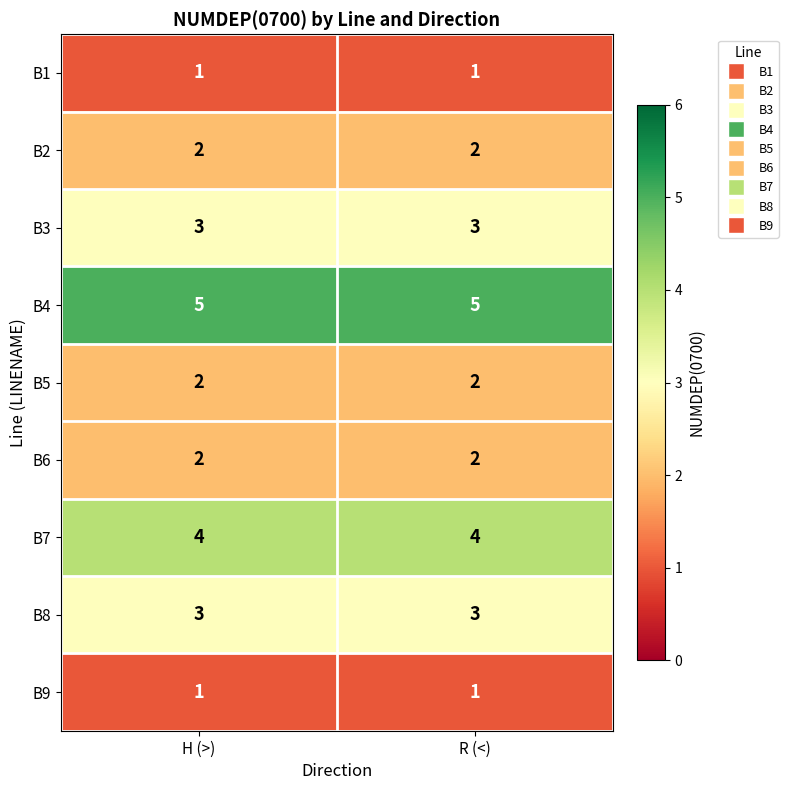

Is it true that B9 equals 1 at R (<)?

True